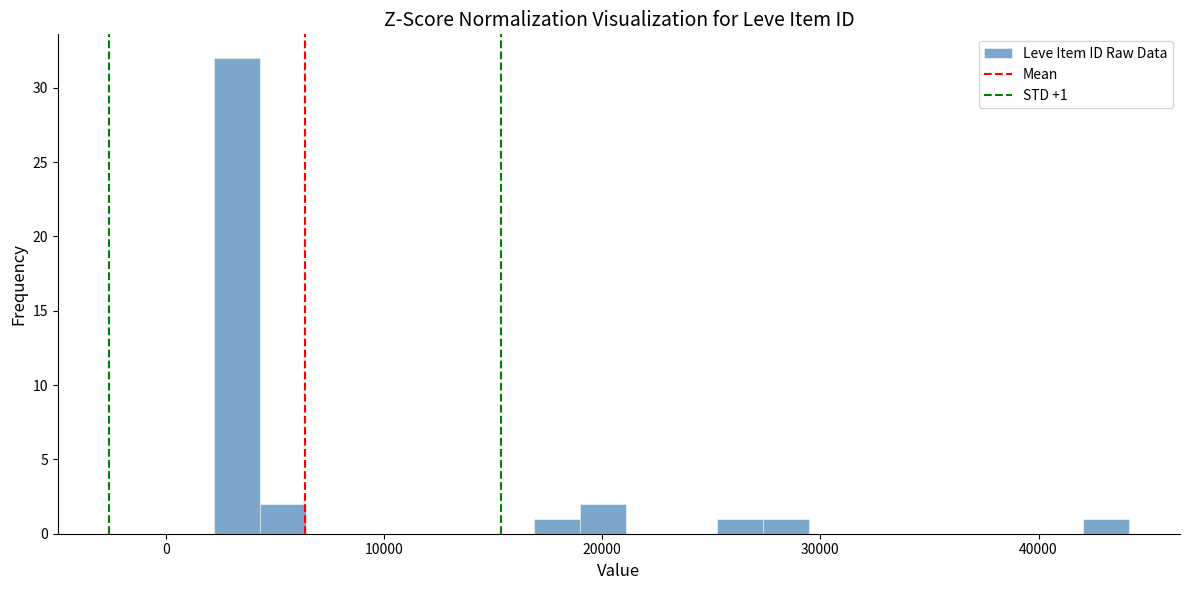

Read against the x-axis, roughly where is the centre of the tallest bar?

3000